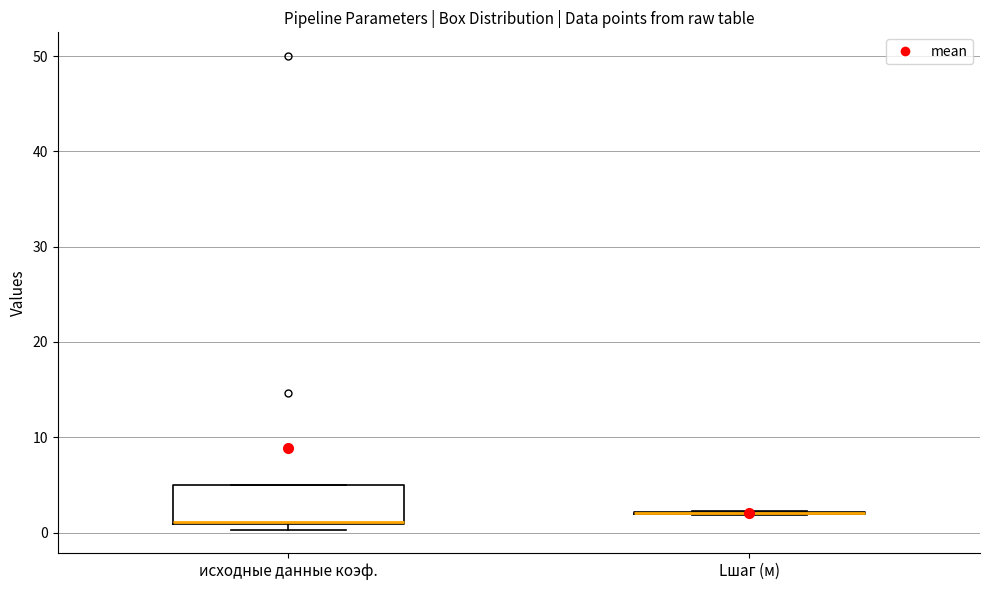

Reading left to right, read every box against the y-axis: the position of its median line, the range the box covers, and the ends of its whiskers. The values are not printed on the chart, so give them approximately, as read against the axis.

исходные данные коэф.: median 1 (drawn on the box's lower edge), box 1 to 5, whiskers 0 to 5
Lшаг (м): box collapsed to a line at 2, whiskers 2 to 2